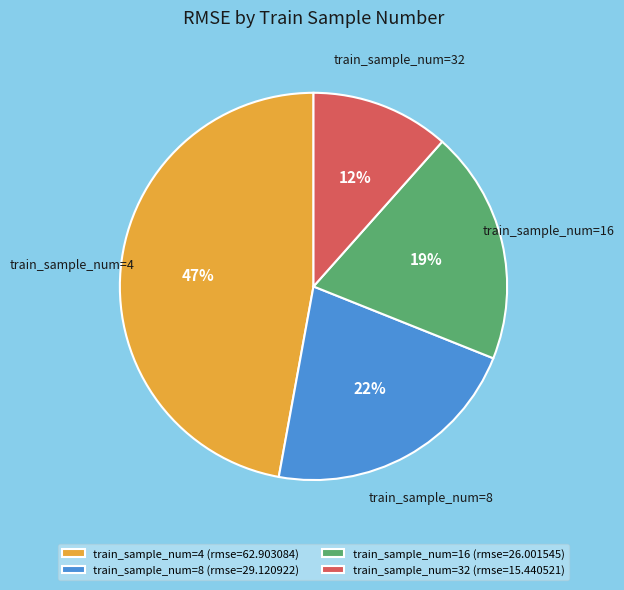

Rank the categories by value from lowest to highest.

train_sample_num=32 (rmse=15.440521), train_sample_num=16 (rmse=26.001545), train_sample_num=8 (rmse=29.120922), train_sample_num=4 (rmse=62.903084)